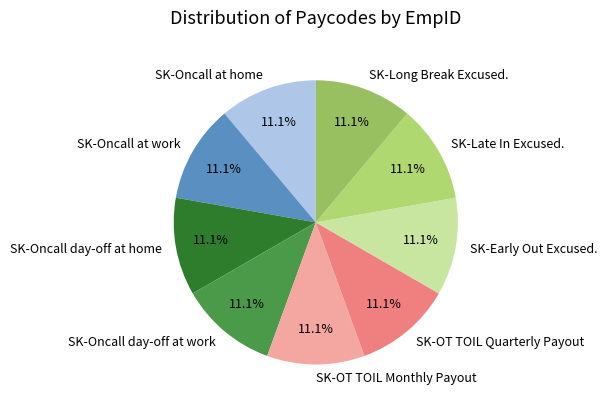

What percentage is the SK-Oncall day-off at home slice, to the nearest percent?

11%